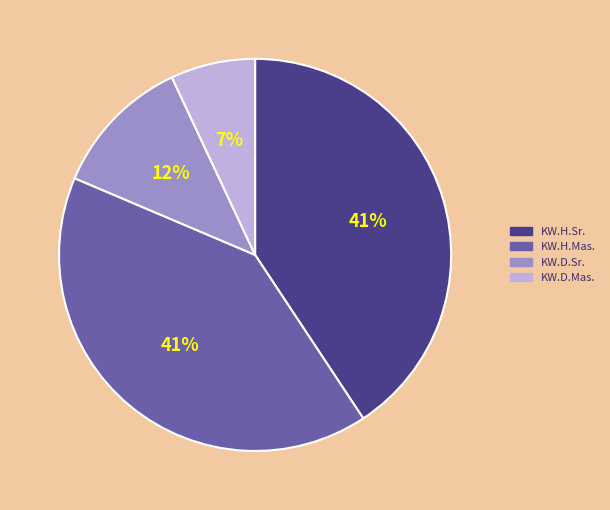

True or false: KW.H.Mas. accounts for 53% of the total.

False